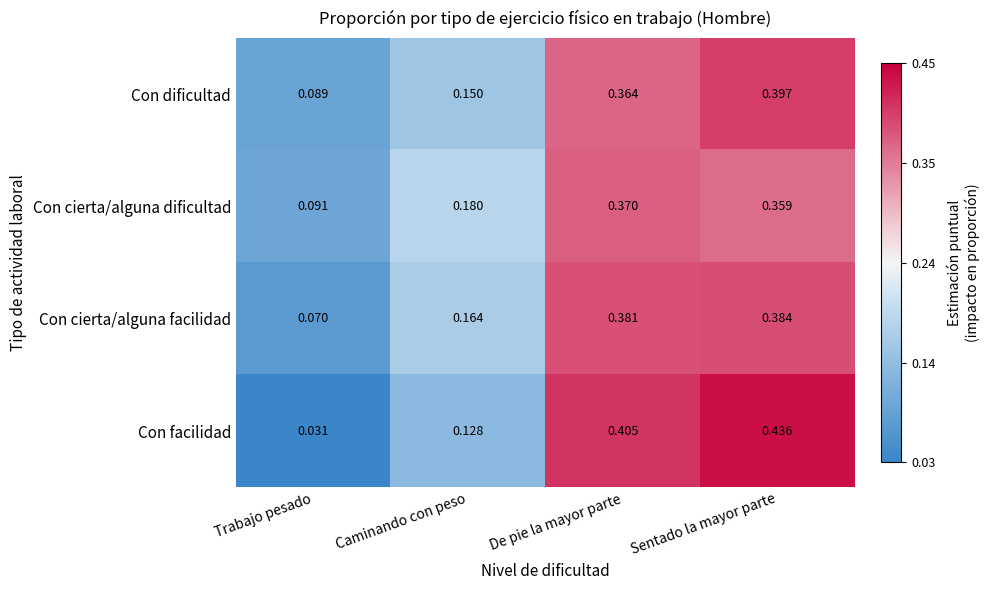

Which category has the highest value across all series?

Sentado la mayor parte